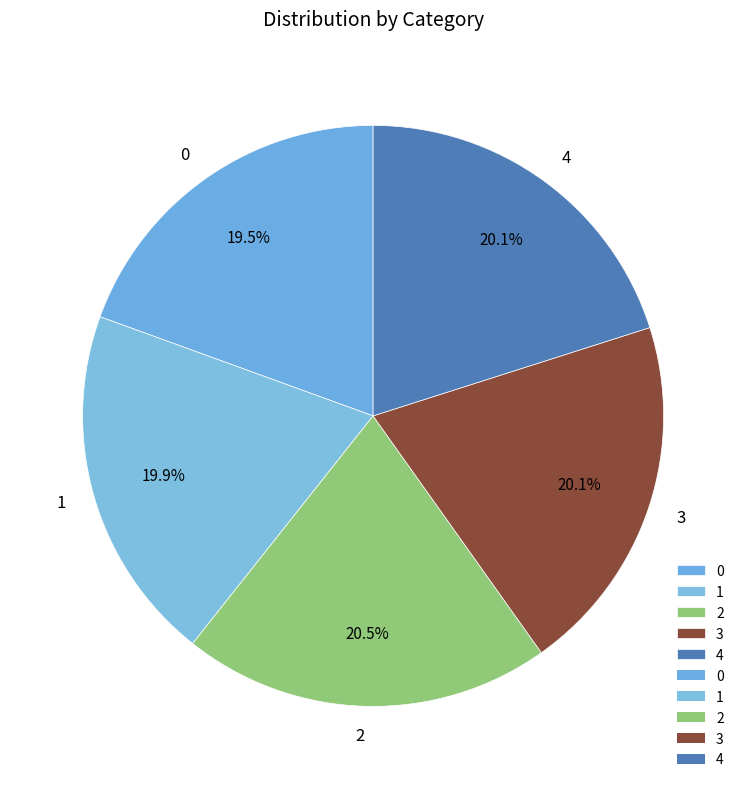

Do 4 and 3 together represent more than half of the pie?

No